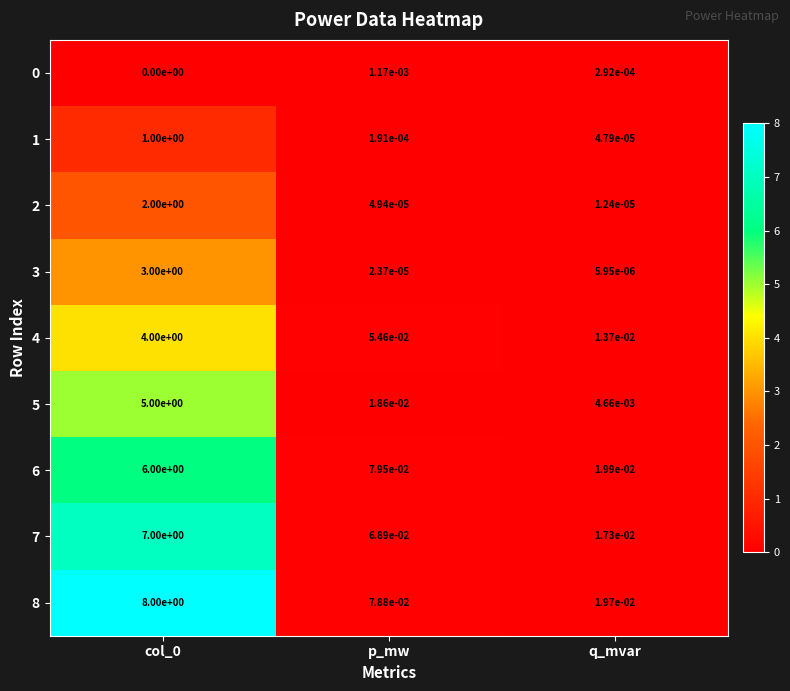

Is it true that 0 equals 0.0 at p_mw?

True